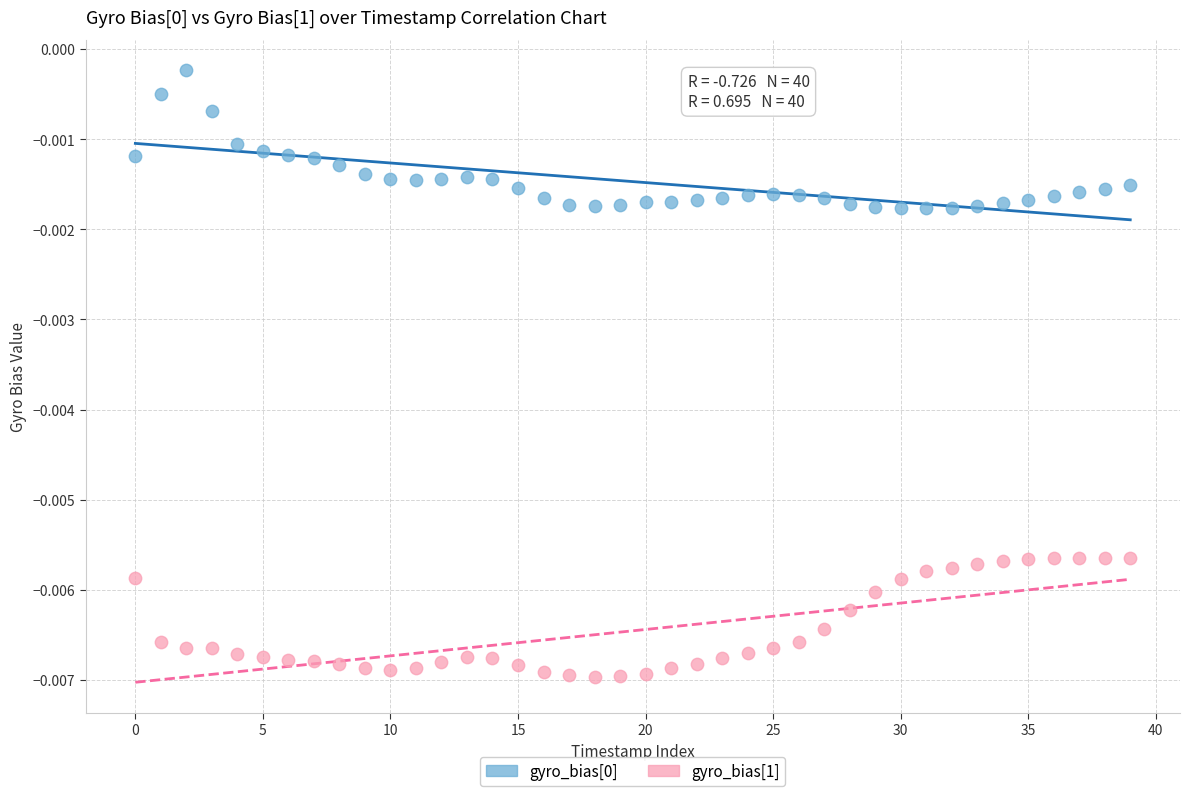

Which series reaches the minimum Y coordinate?

gyro_bias[1]